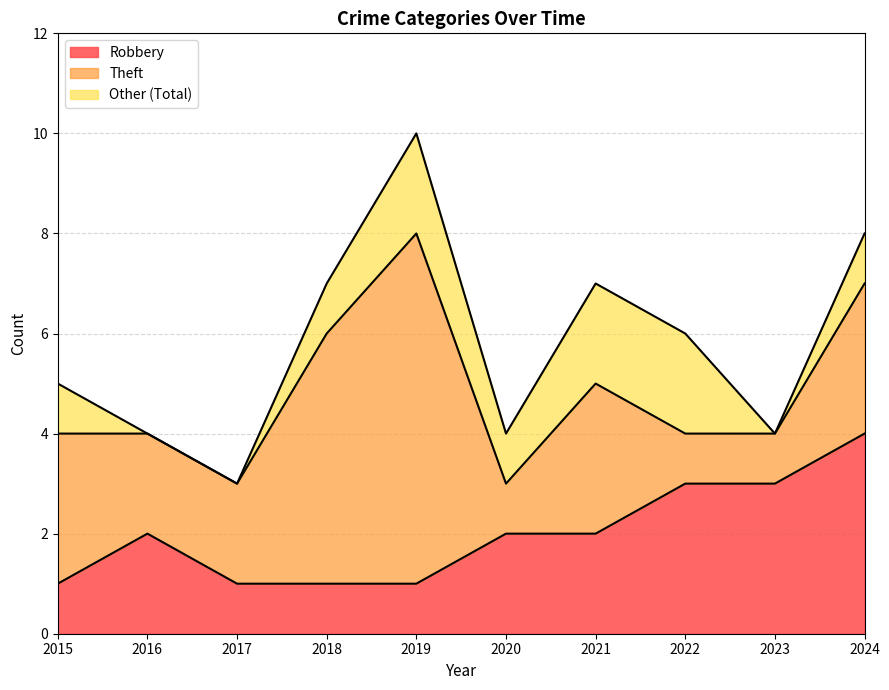

How many values in the Total series exceed 6?

4